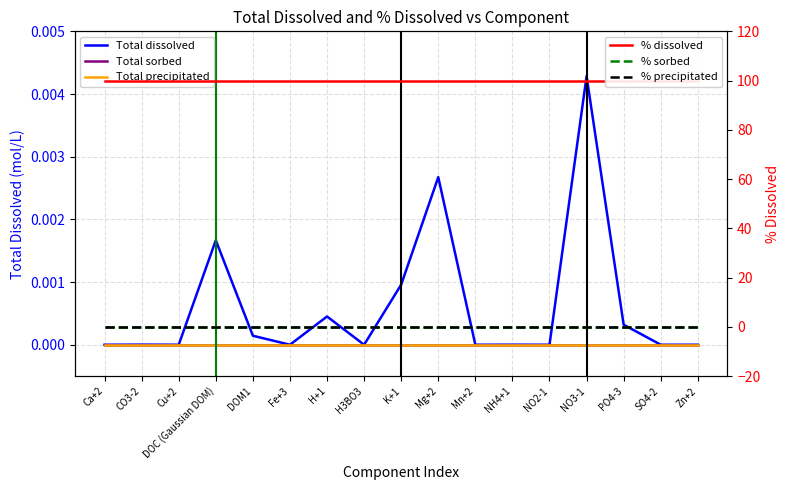

True or false: Total sorbed has a value of 0.0 at CO3-2.

True